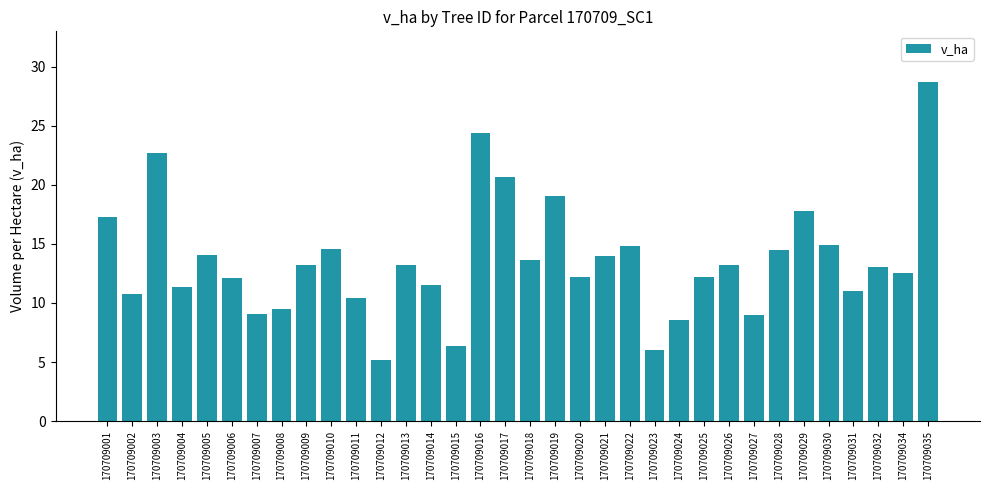

What is the average value?

13.6